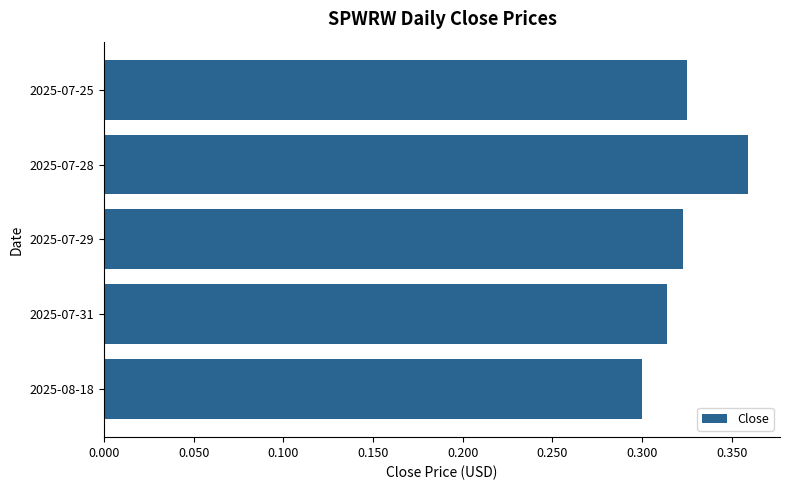

Which category has the lowest value across all series?

2025-08-18